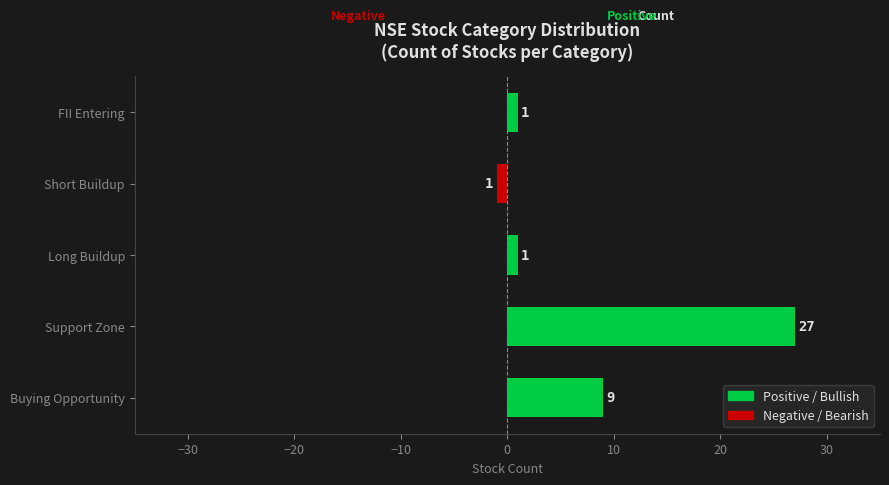

Which label corresponds to the smallest value in the chart?

Short Buildup